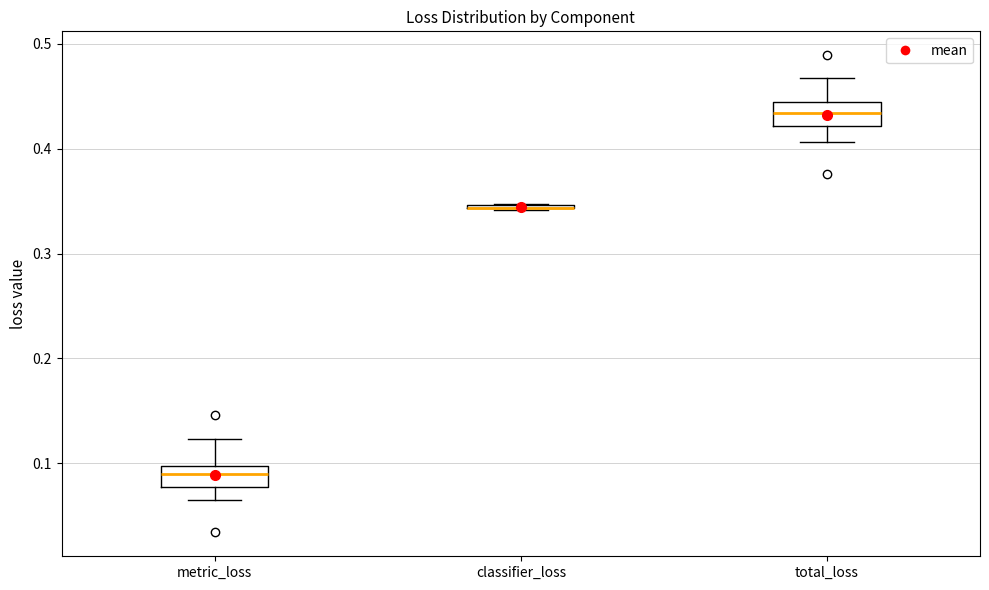

Where is the upper edge of the box for metric_loss on the y-axis? The values are not printed on the chart, so give them approximately, as read against the axis.

0.10